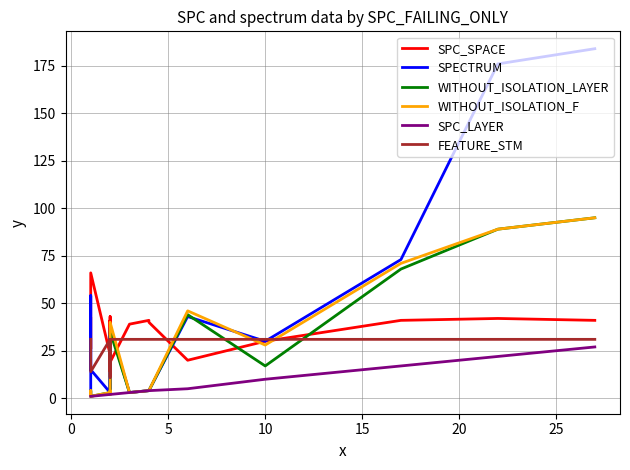

What is the difference between the second highest and minimum values in the SPC_LAYER series?

21